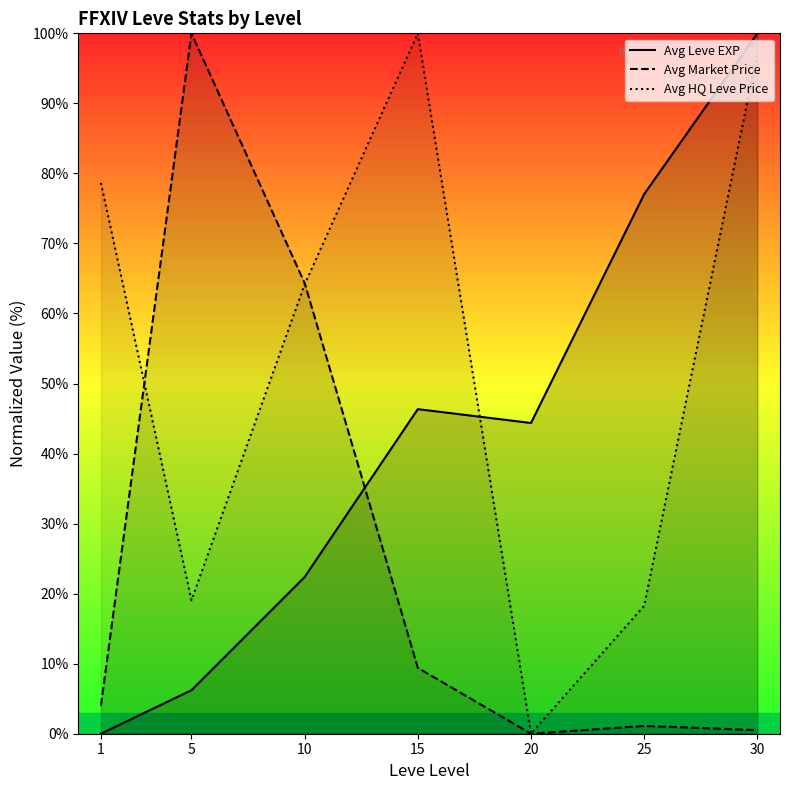

What is the difference between the maximum and second lowest values in the Avg Leve EXP series?

93.8